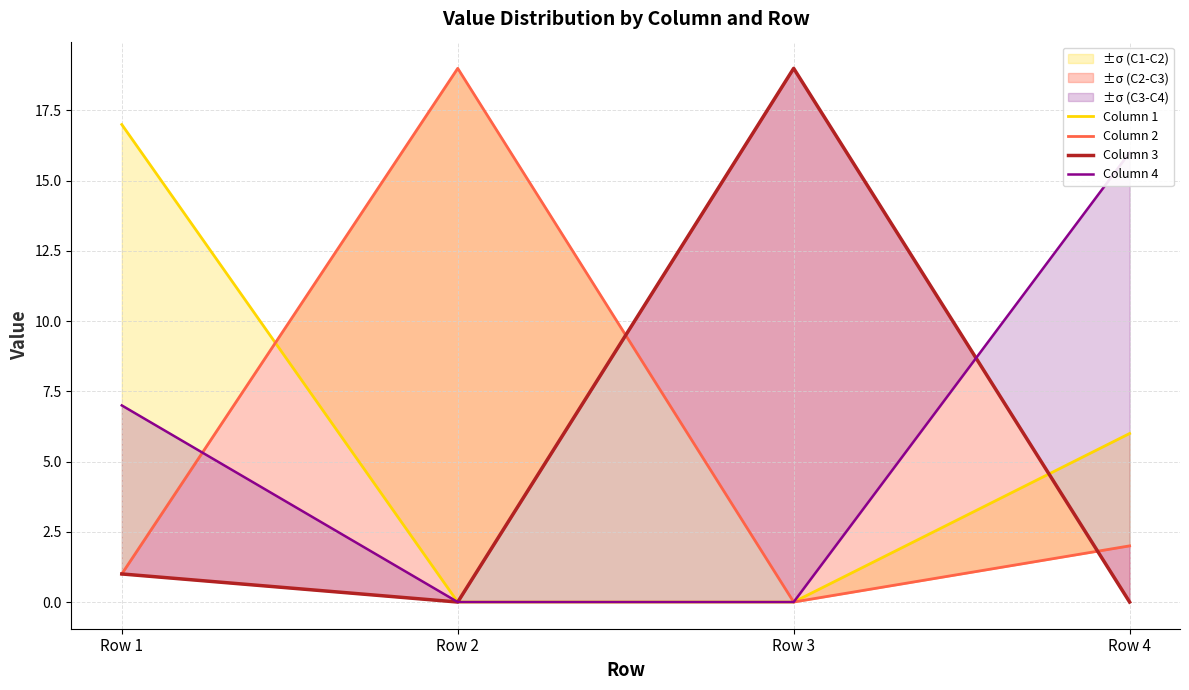

Rank the categories by Column 4 value from lowest to highest.

Row 2, Row 3, Row 1, Row 4